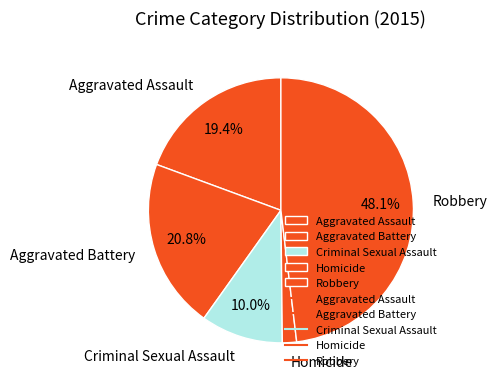

Is the sum of Aggravated Assault and Criminal Sexual Assault greater than half?

No